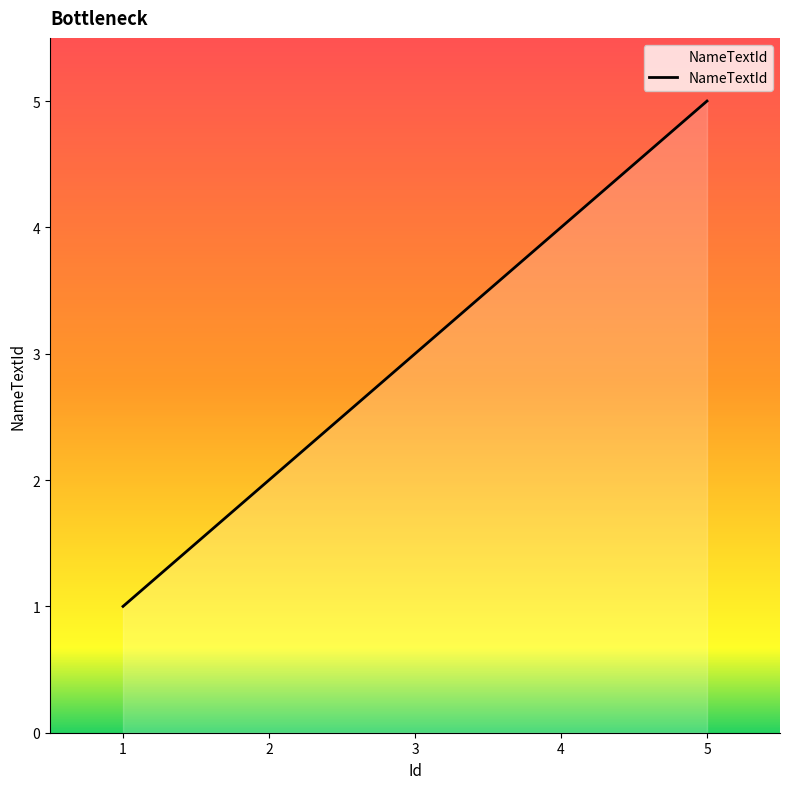

List the labels in order of value, smallest first.

1, 2, 3, 4, 5